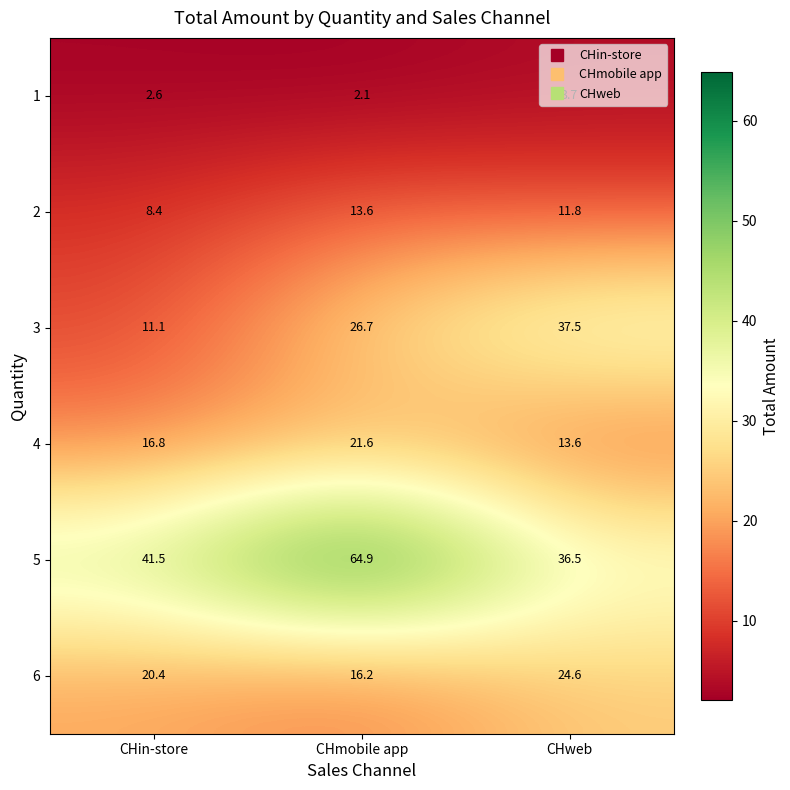

Which series has the largest total across all categories?

5